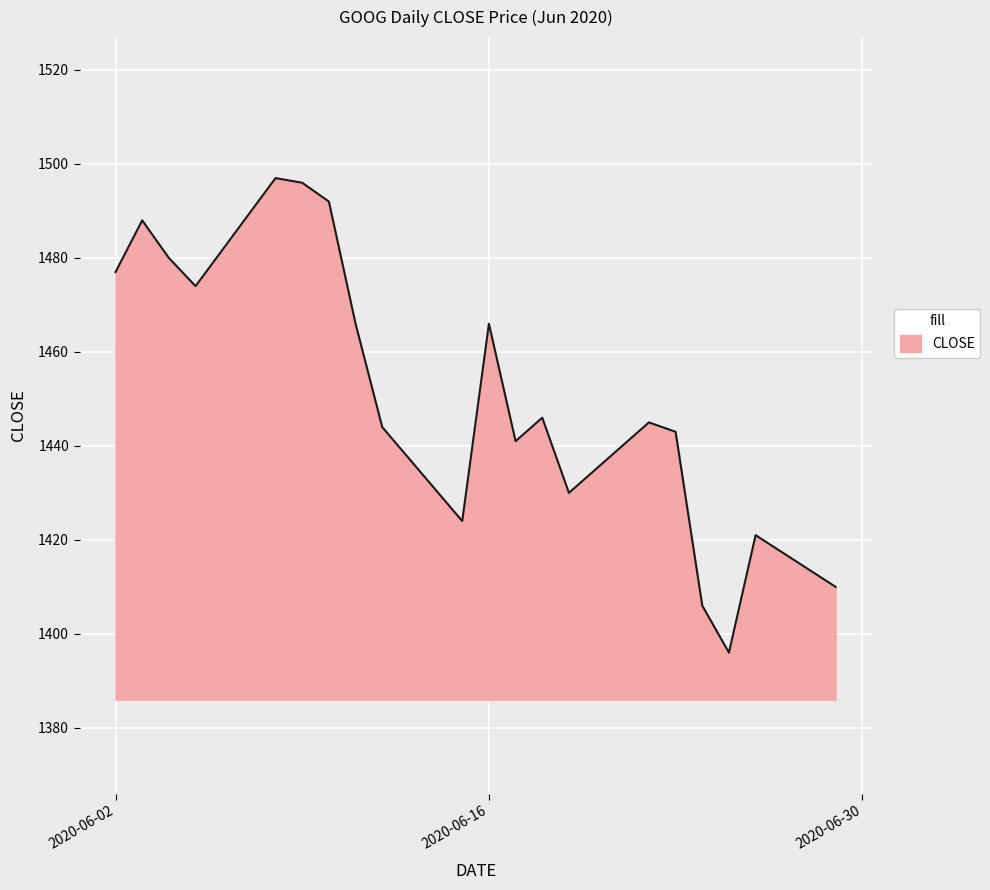

What is the minimum value shown in the chart?

1396